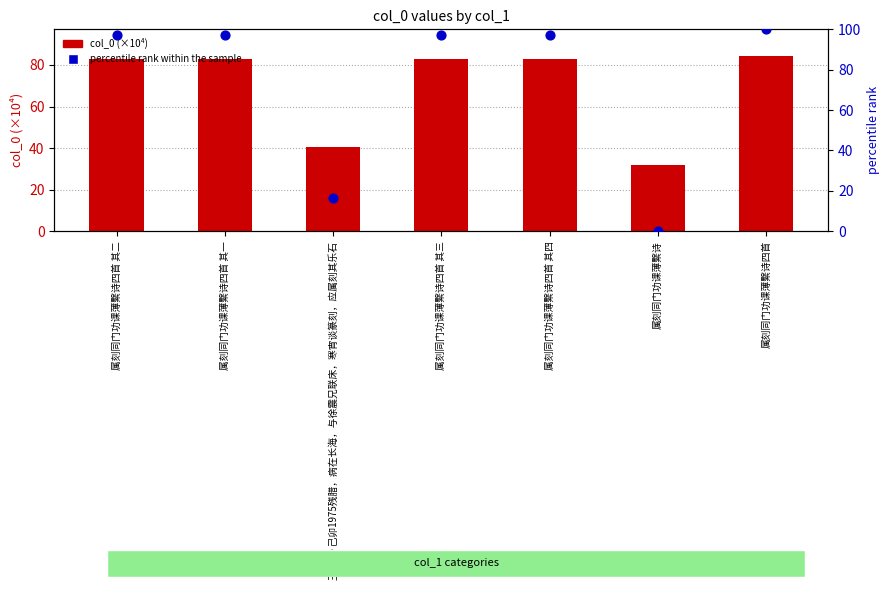

What are all the series names shown in the legend?

col_0 (×10⁴), percentile rank within the sample